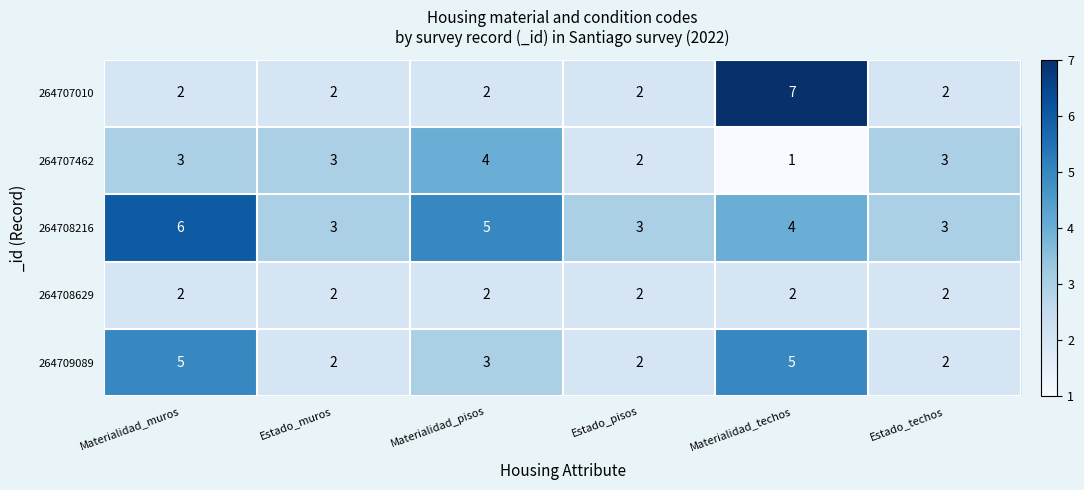

At which category does the chart reach its peak across all series?

Materialidad_techos